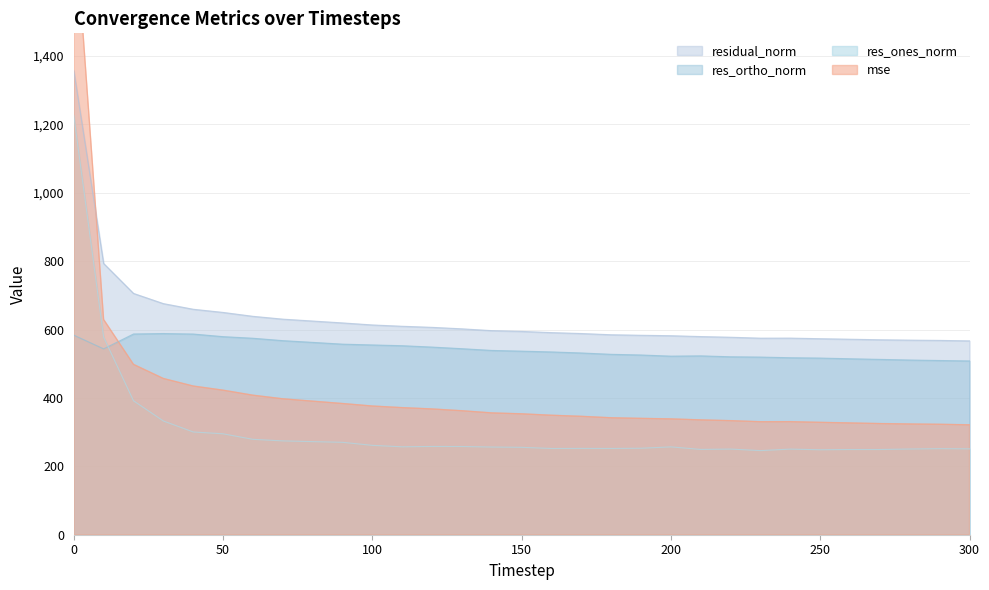

Count the number of data series in this chart.

4